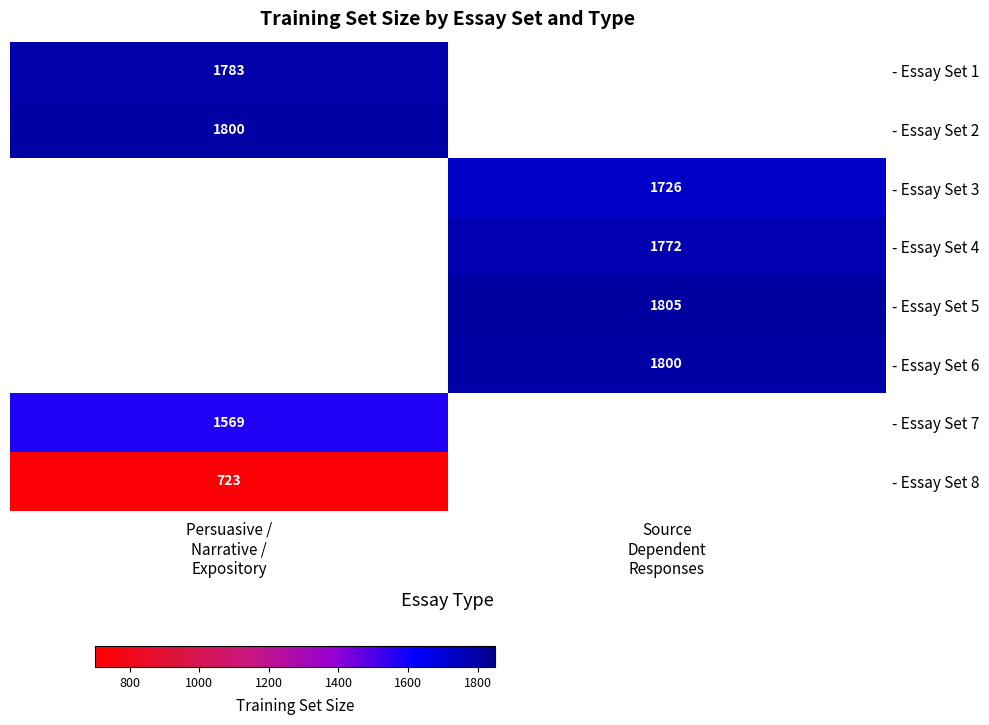

Rank the series by their maximum value, from lowest to highest.

- Essay Set 8, - Essay Set 7, - Essay Set 3, - Essay Set 4, - Essay Set 1, - Essay Set 2, - Essay Set 6, - Essay Set 5